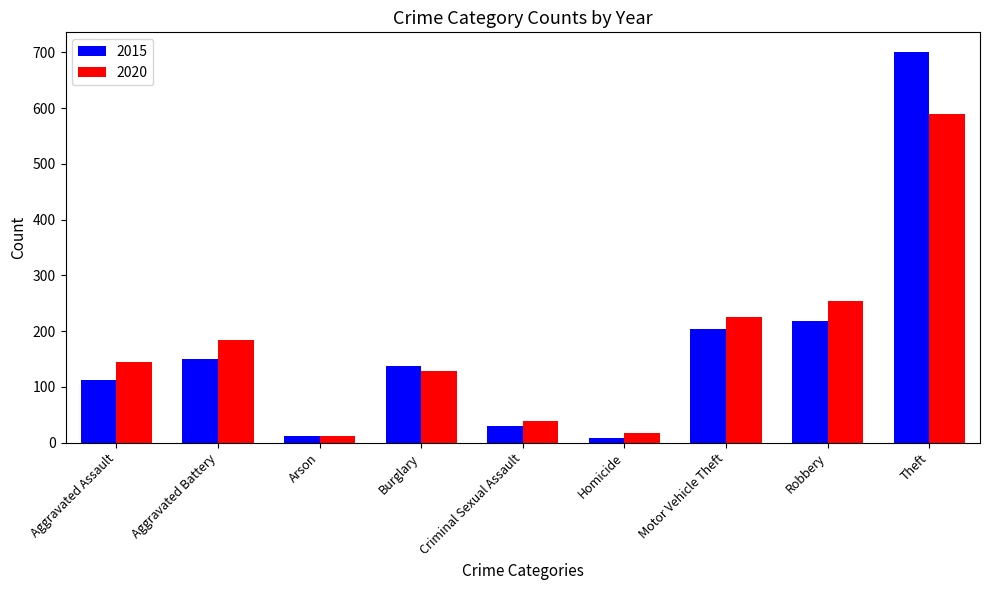

How many data points in 2015 are less than 137?

4